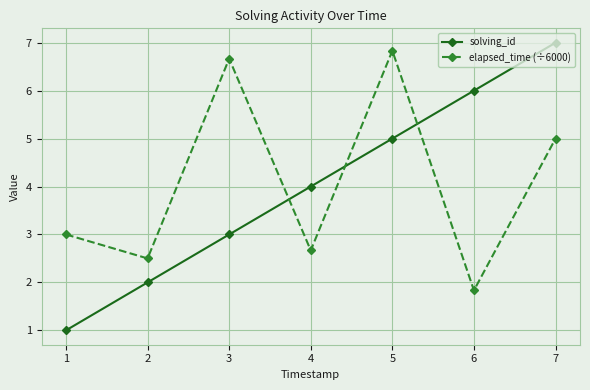

The value of solving_id at 2 is 3.2. True or false?

False